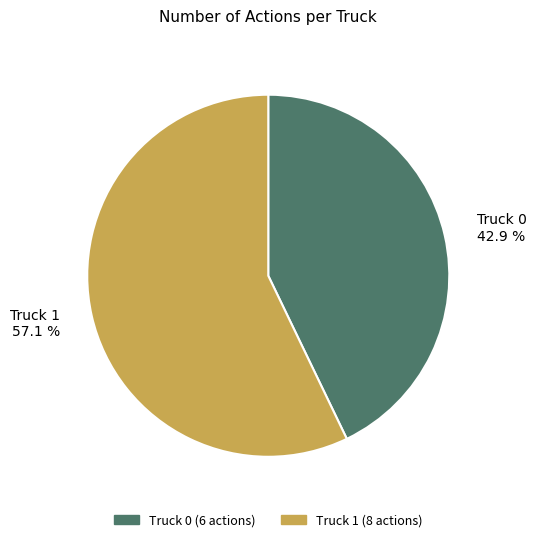

To the nearest percent, what portion does Truck 1 represent?

57%